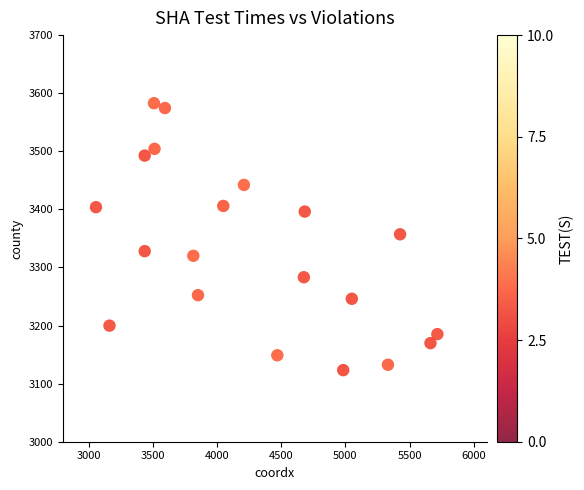

What is the range of X values (max minus min)?

2658.1